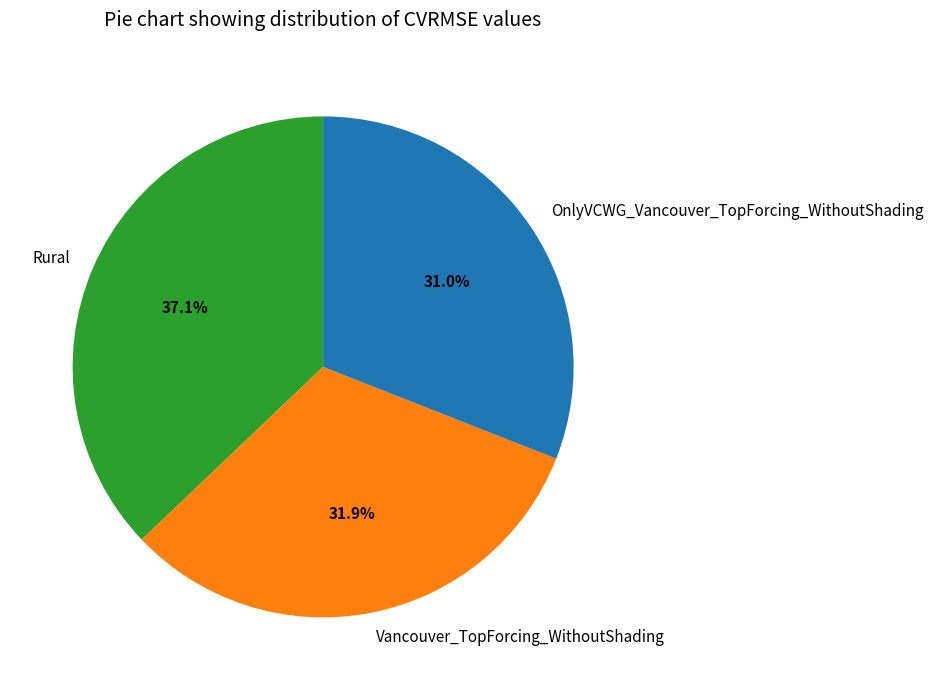

Which has a higher value, Rural or Vancouver_TopForcing_WithoutShading?

Rural